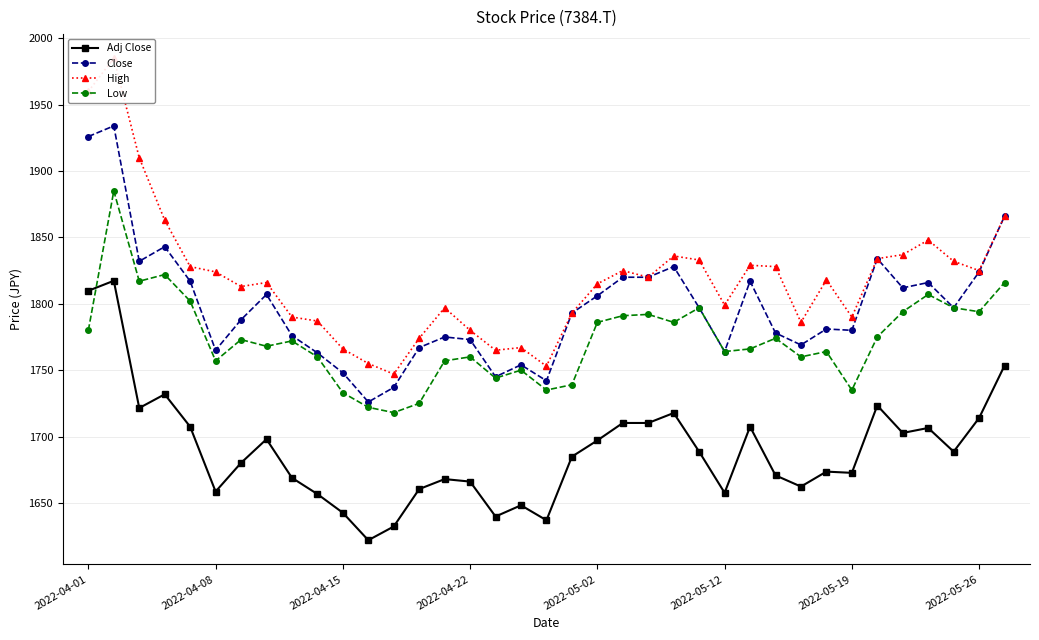

What is the value of the High point at the 19th from the left?

1753.0